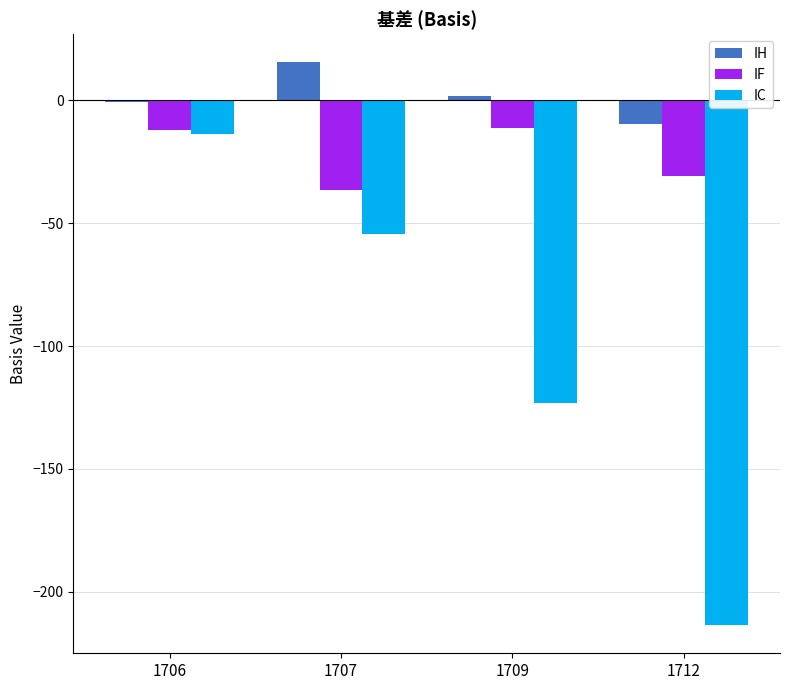

What is the sum of the IC values at 1712 and 1707?

-268.0